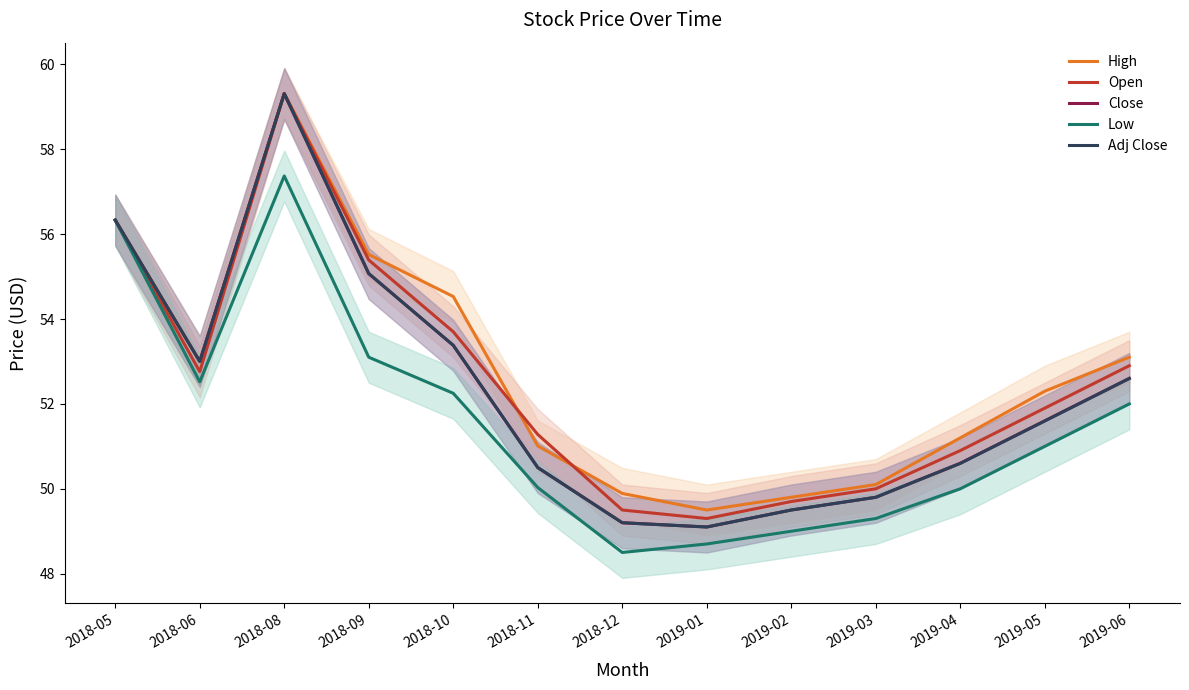

What is the label of the 4th point from the right?

2019-03